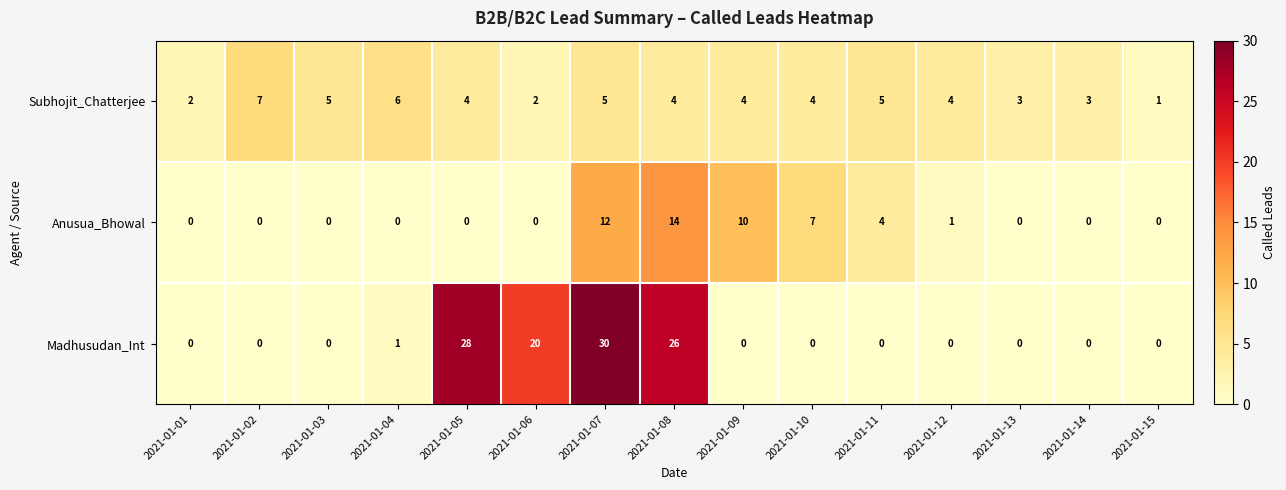

True or false: Subhojit_Chatterjee has a value of 4 at 2021-01-09.

True